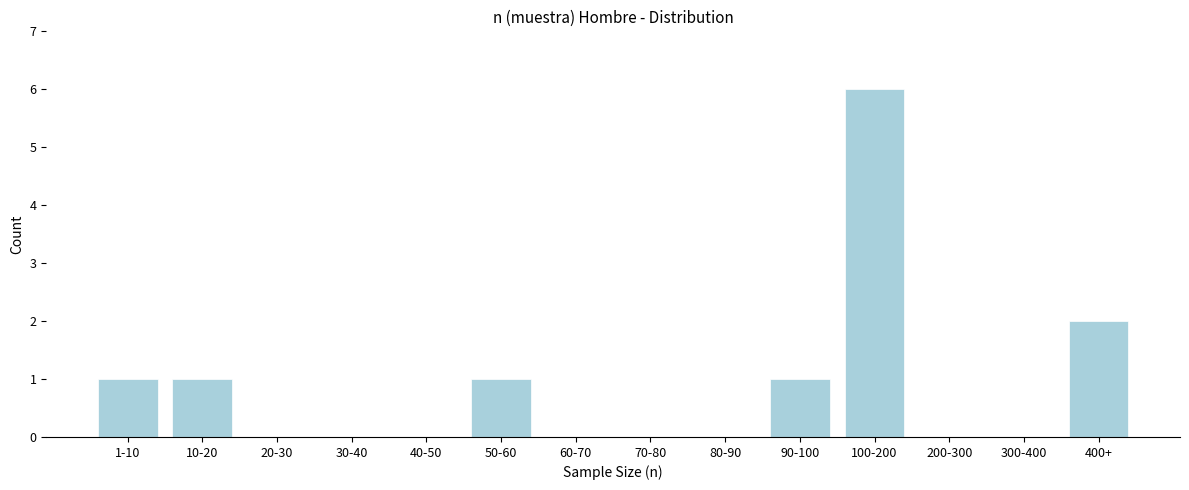

Reading right to left, transcribe all the data shown in this chart.

400+=2	300-400=0	200-300=0	100-200=6	90-100=1	80-90=0	70-80=0	60-70=0	50-60=1	40-50=0	30-40=0	20-30=0	10-20=1	1-10=1